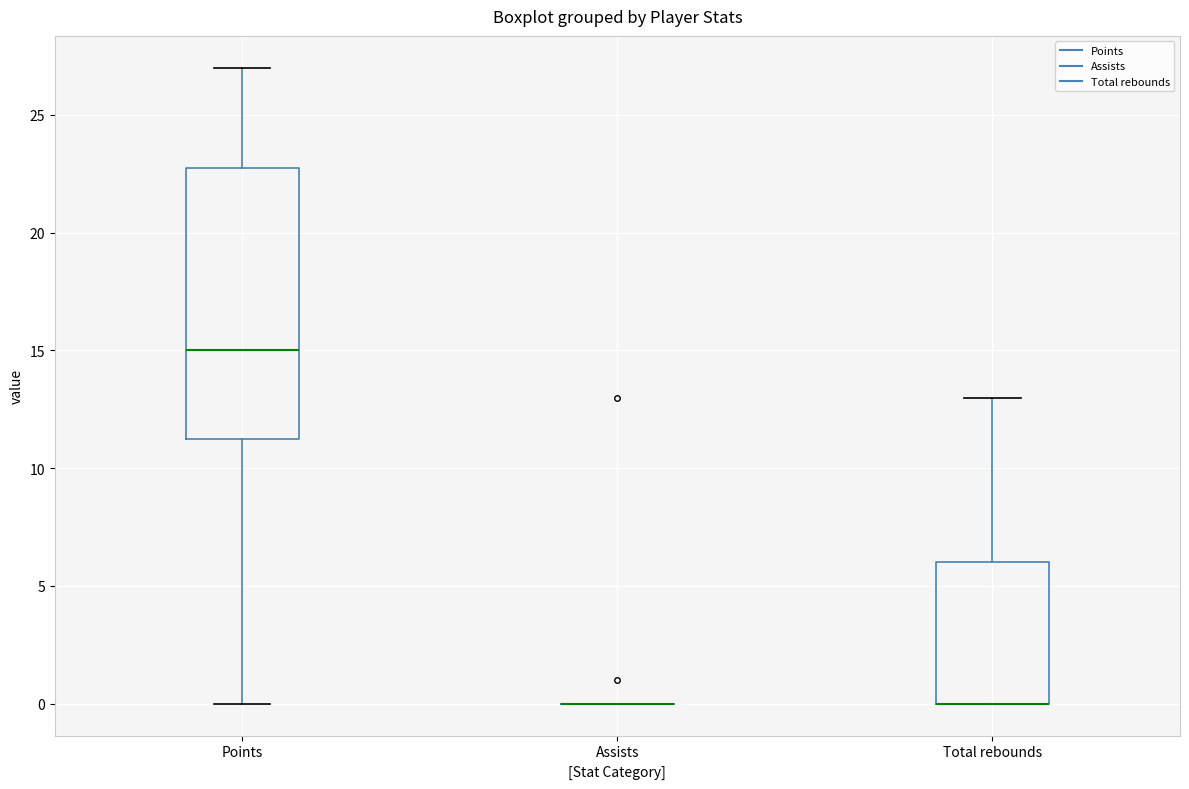

Comparing the boxes themselves (not the whiskers), which one is the tallest?

Points